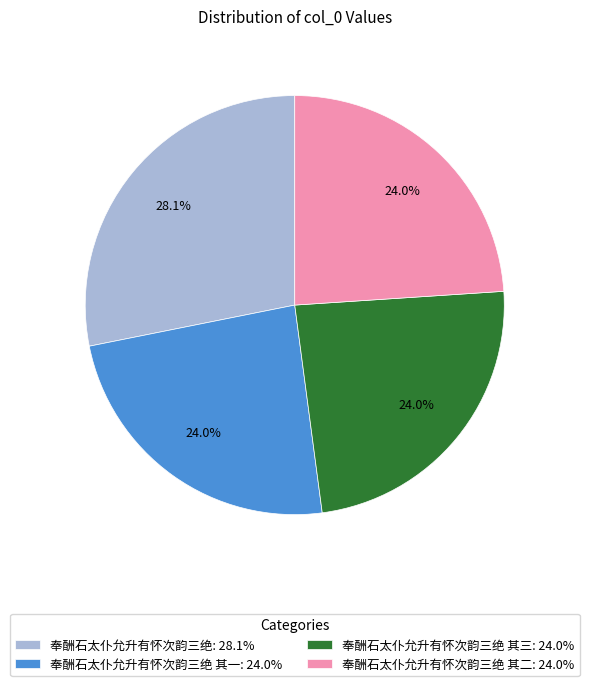

What is the ratio of the value at 奉酬石太仆允升有怀次韵三绝 其三: 24.0% to the value at 奉酬石太仆允升有怀次韵三绝 其二: 24.0%?

1.0